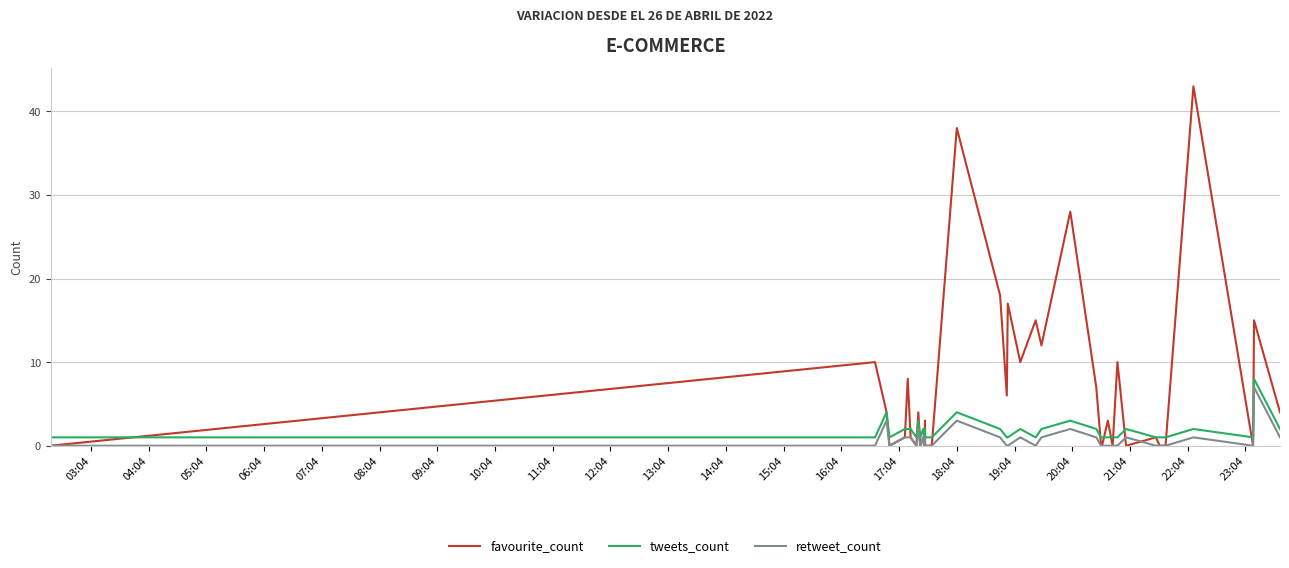

Which series ends up on top after the final intersection of retweet_count and favourite_count?

favourite_count